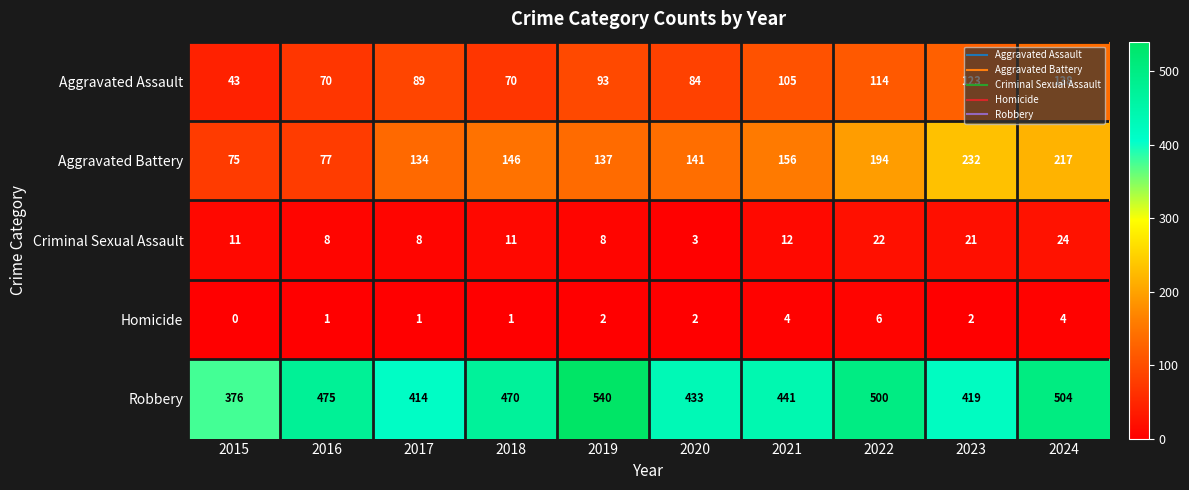

What value does the Robbery series have at 2023, to the nearest 10?

420